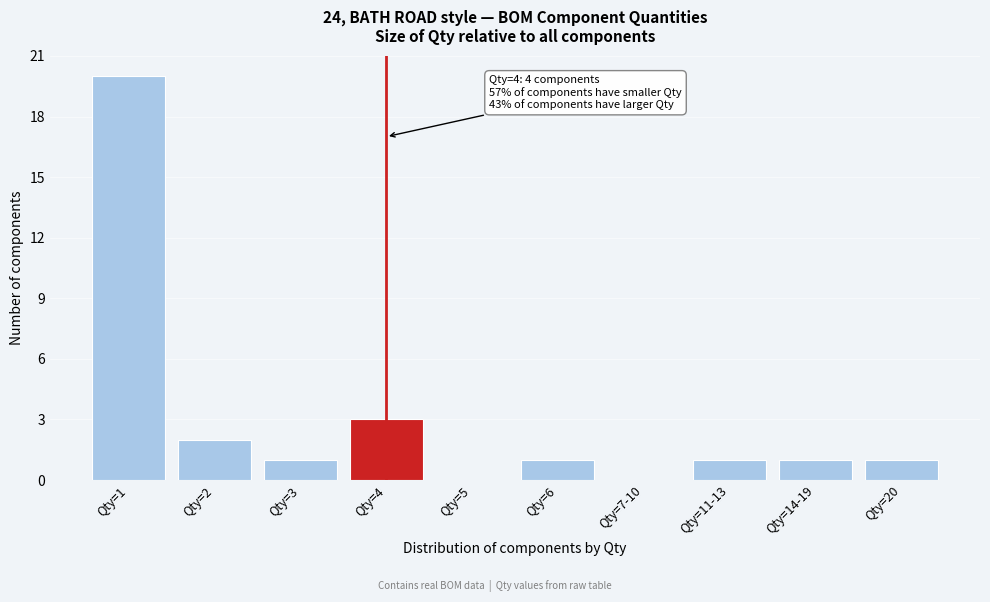

Reading right to left, list all the values displayed in this chart.

Qty=20=1	Qty=14-19=1	Qty=11-13=1	Qty=7-10=0	Qty=6=1	Qty=5=0	Qty=4=3	Qty=3=1	Qty=2=2	Qty=1=20